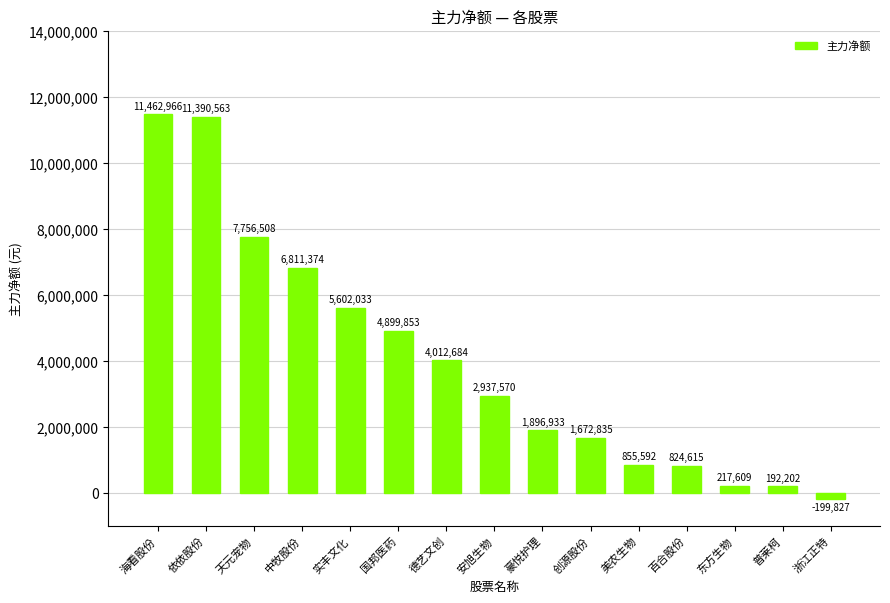

Are the bars horizontal?

No